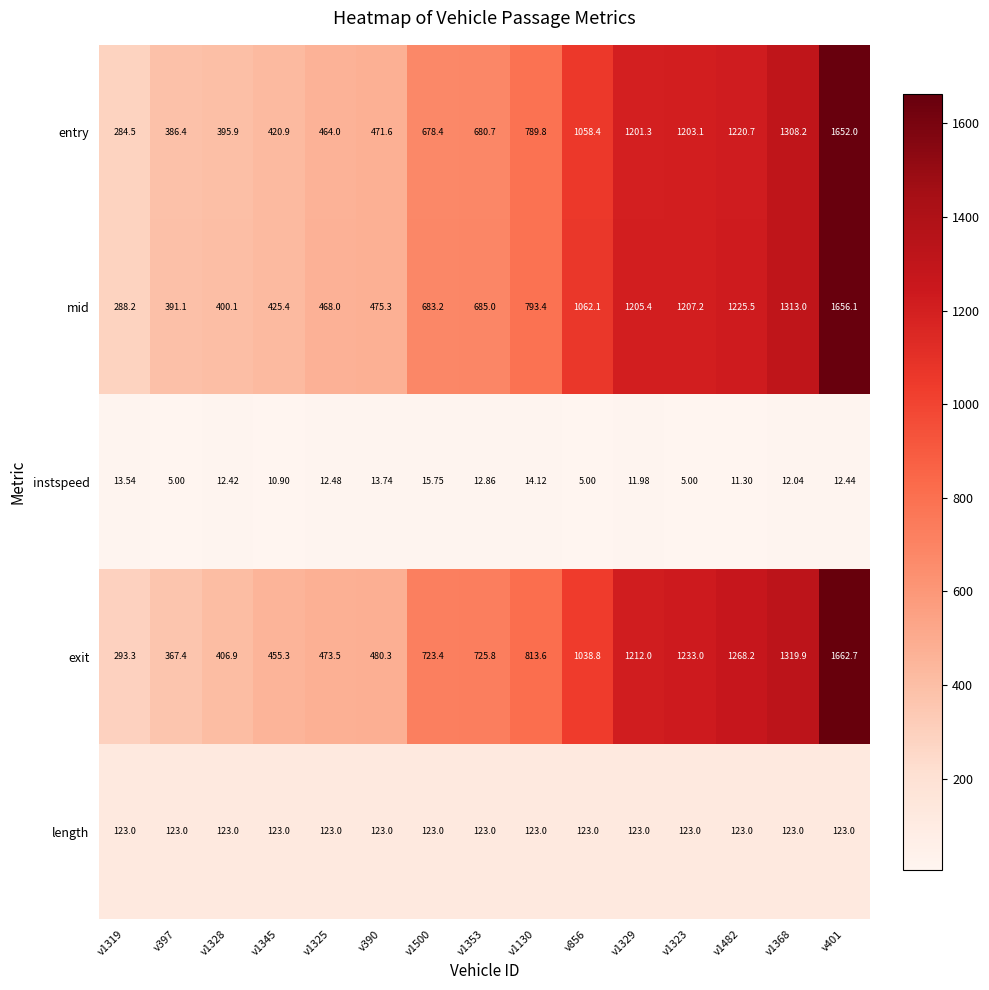

Between v390 and v1368, which series saw the biggest shift?

exit